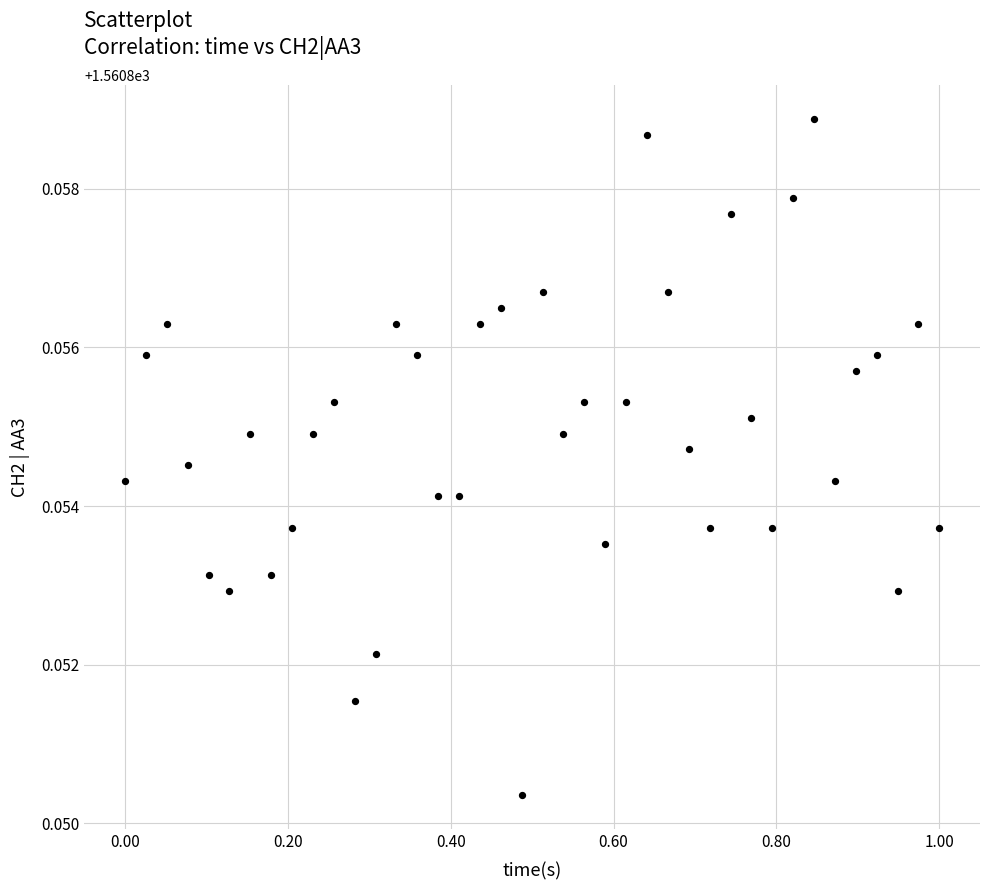

What is the range of X values (max minus min)?

1.0